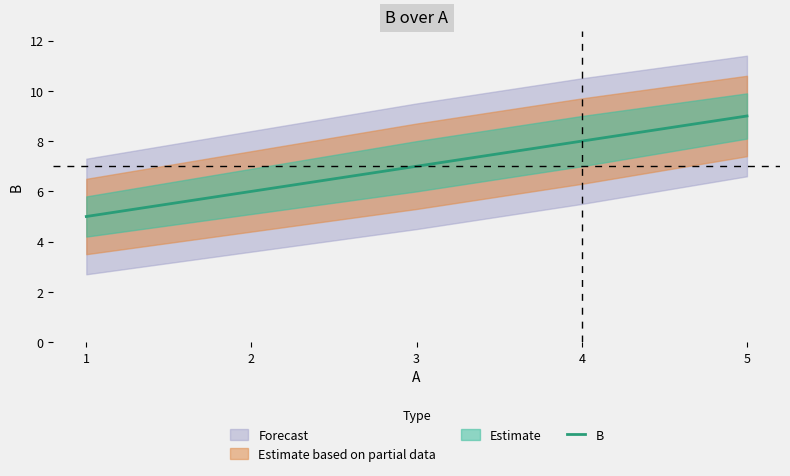

True or false: the data shows 5 at 1.

True